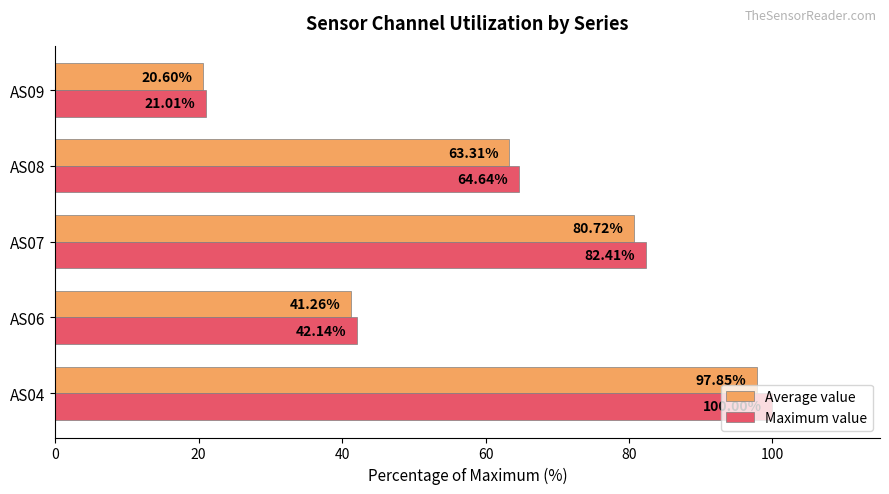

What is the difference between the maximum and minimum values in the Average value series?

77.2